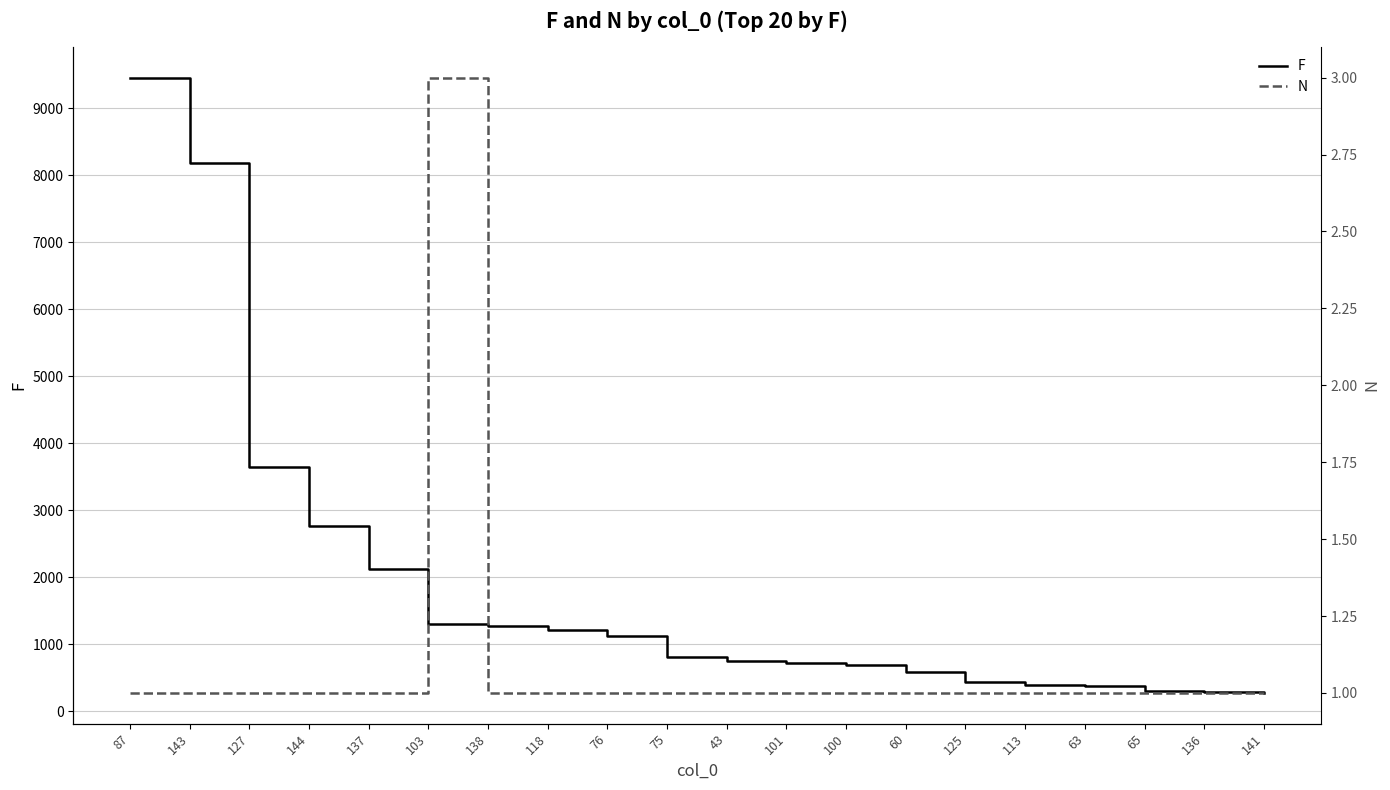

The value of F at 75 is 192. True or false?

False